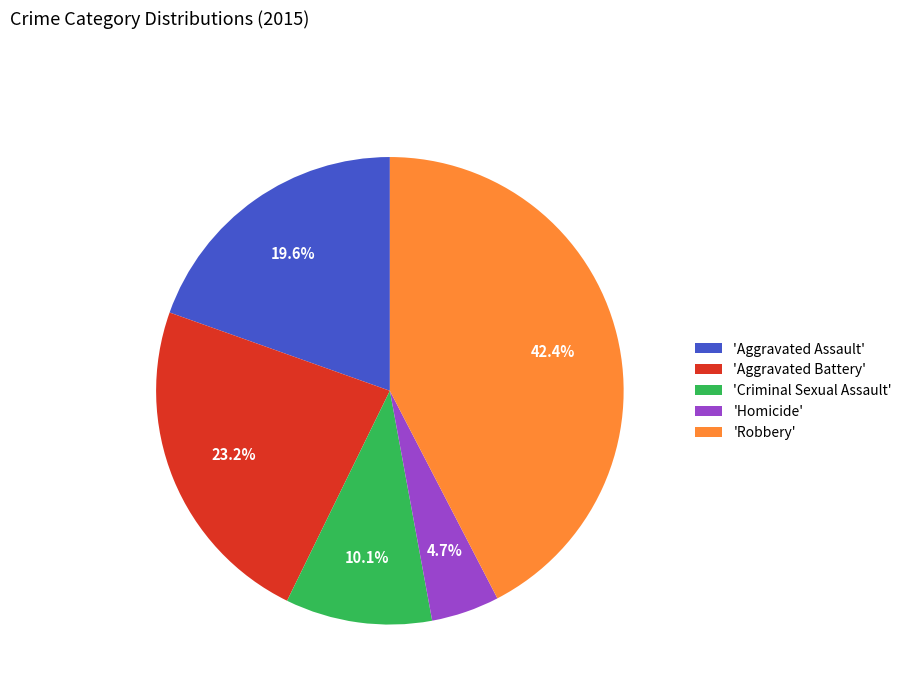

What is the ratio of the value at 'Aggravated Battery' to the value at 'Robbery'?

0.5